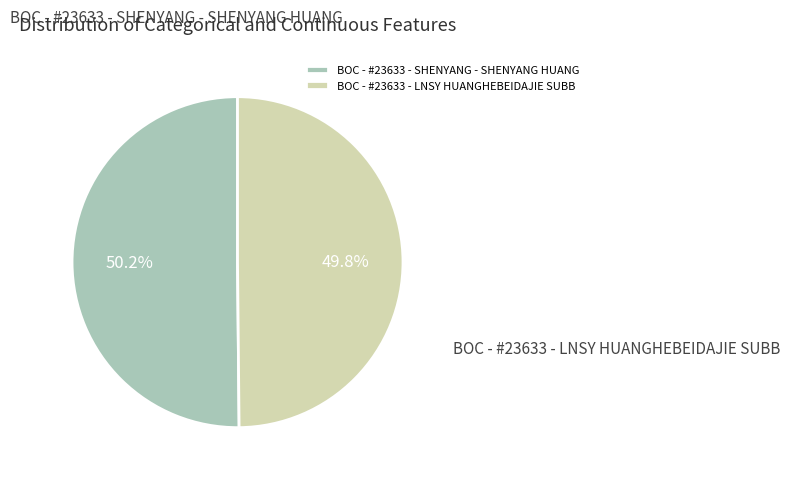

Does any single category account for the majority?

Yes